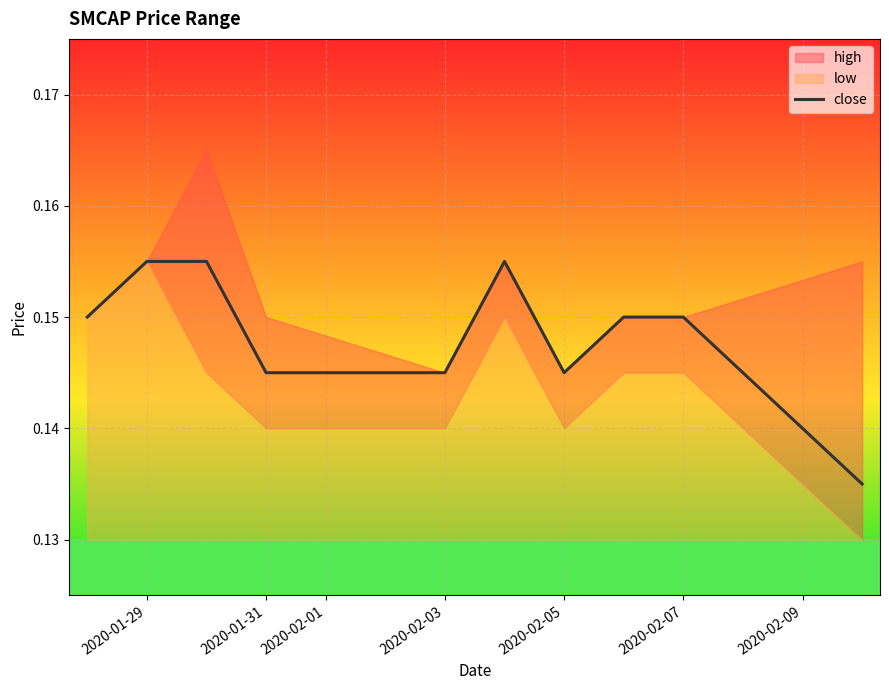

The value of close at 2020-02-03 is 0.2. True or false?

False